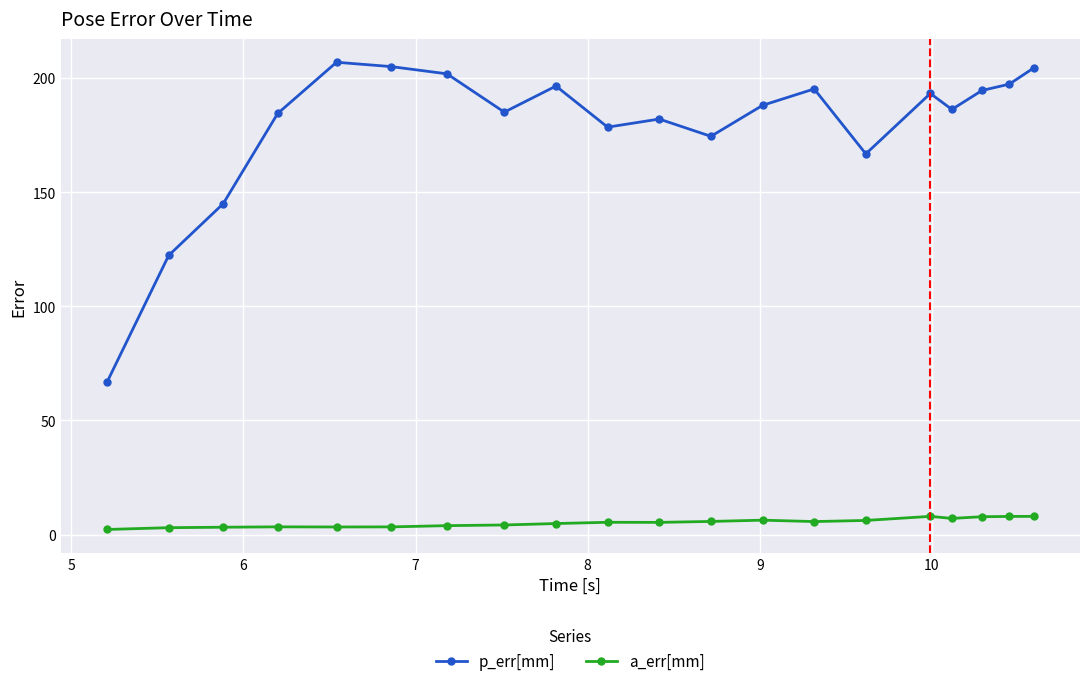

True or false: a_err[mm] has more than 0 points higher than both neighbors.

True